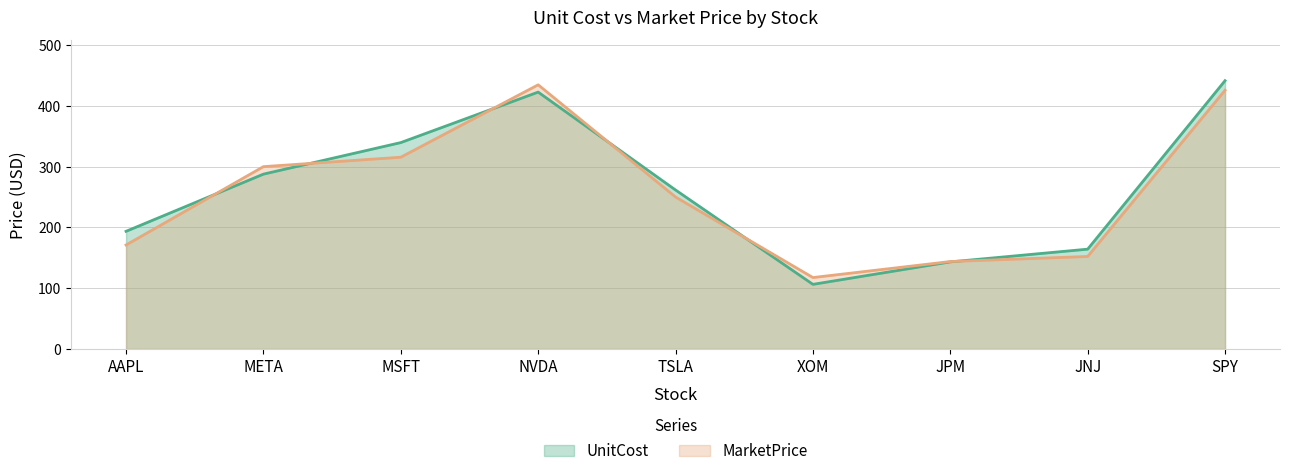

What is the label of the 9th point from the right?

AAPL